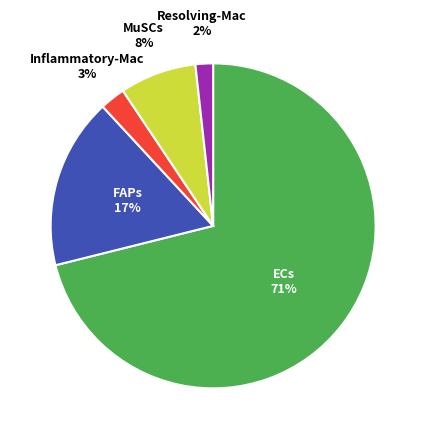

Is there a majority slice in this chart?

Yes